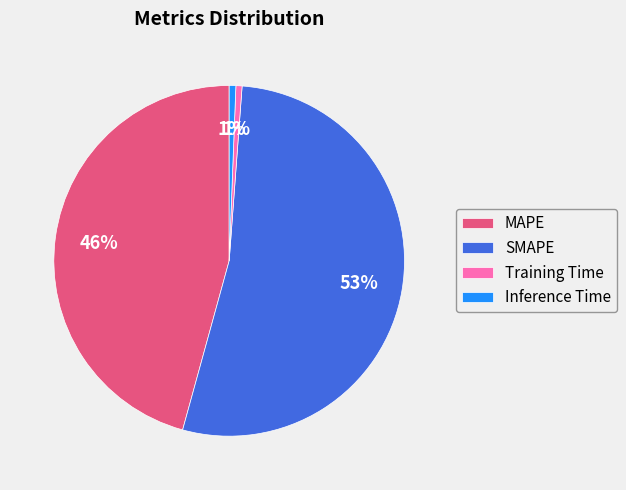

How many slices are in this pie chart?

4